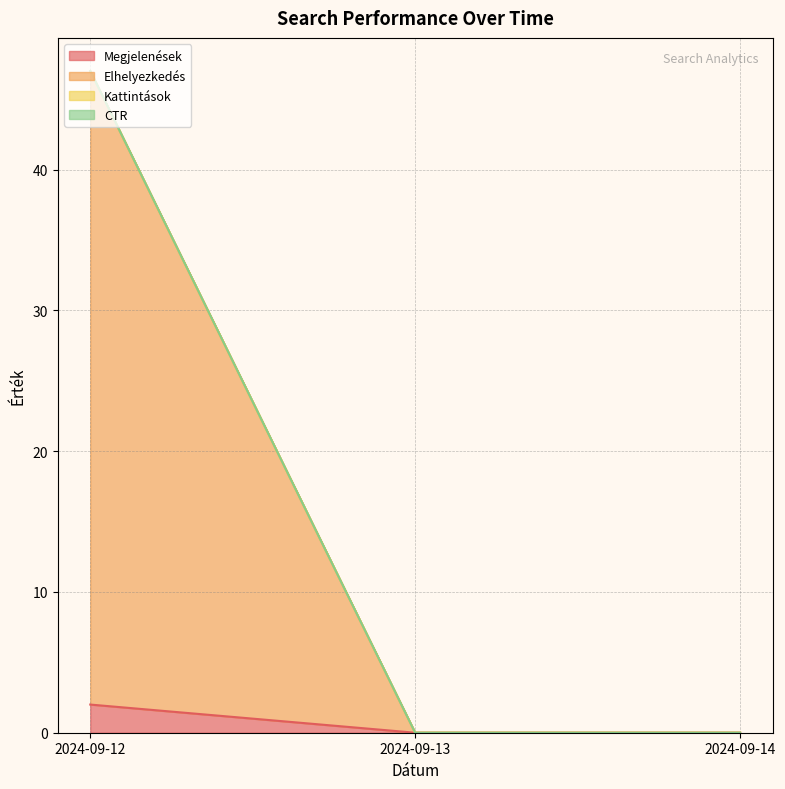

At which label is Megjelenések closest to 1?

2024-09-12